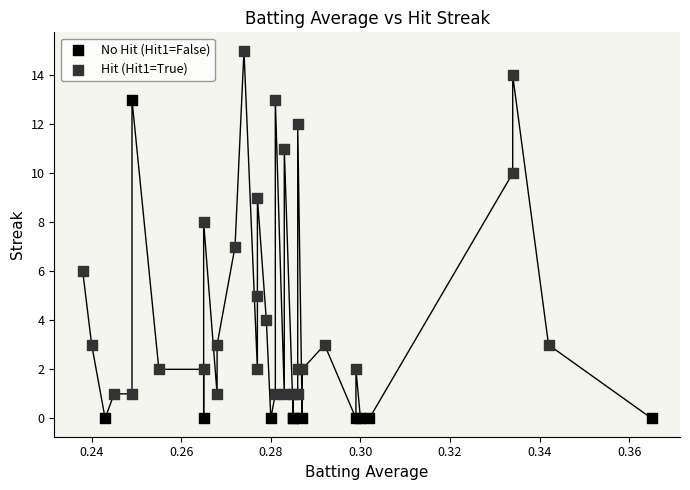

What are all the series names shown in the legend?

No Hit (Hit1=False), Hit (Hit1=True)